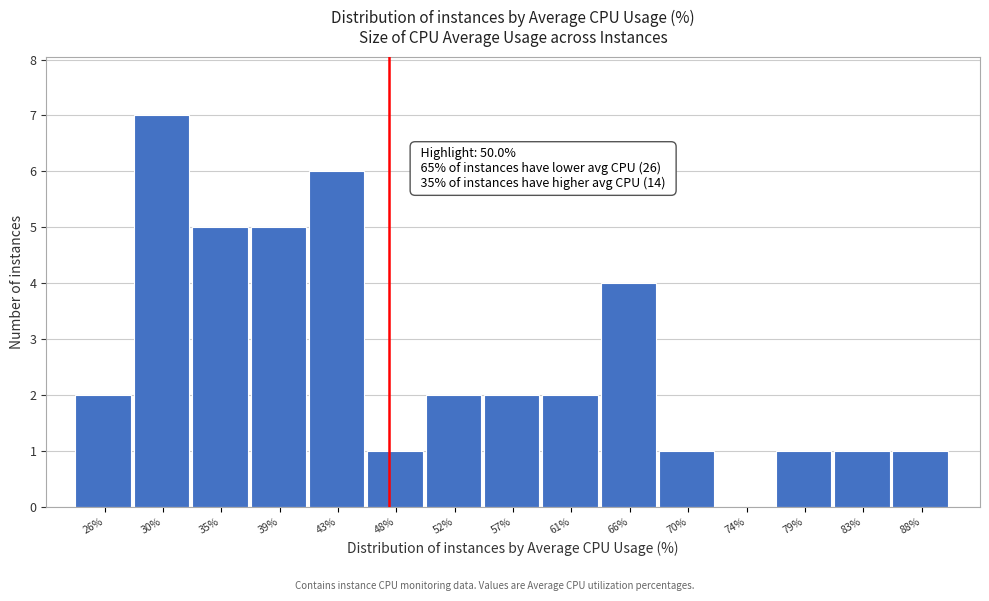

What is the maximum value shown in the chart?

7